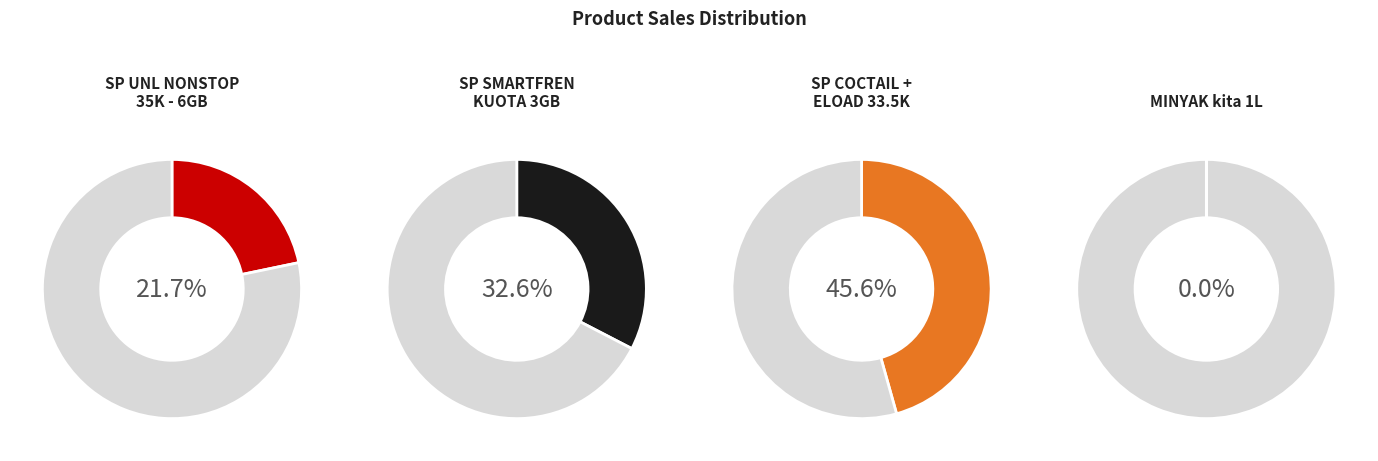

Is SP UNL NONSTOP 35K - 6GB the majority of the pie?

No